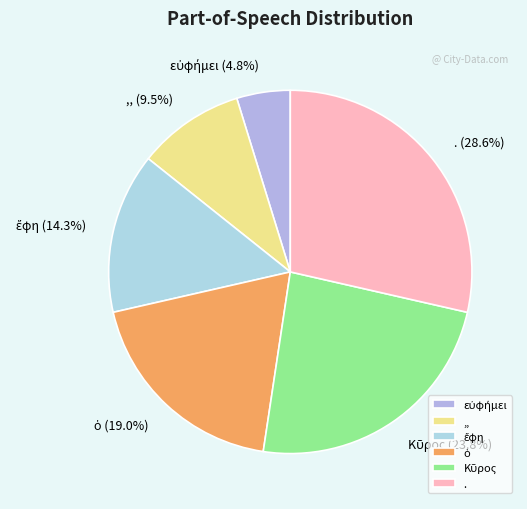

Does any single category account for the majority?

No